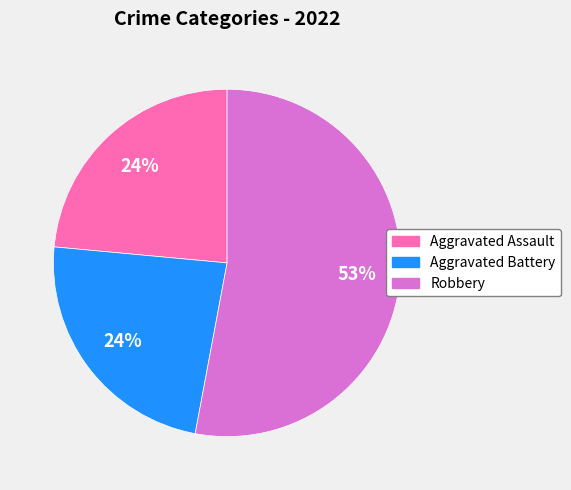

Which slice represents more than half of the pie?

Robbery